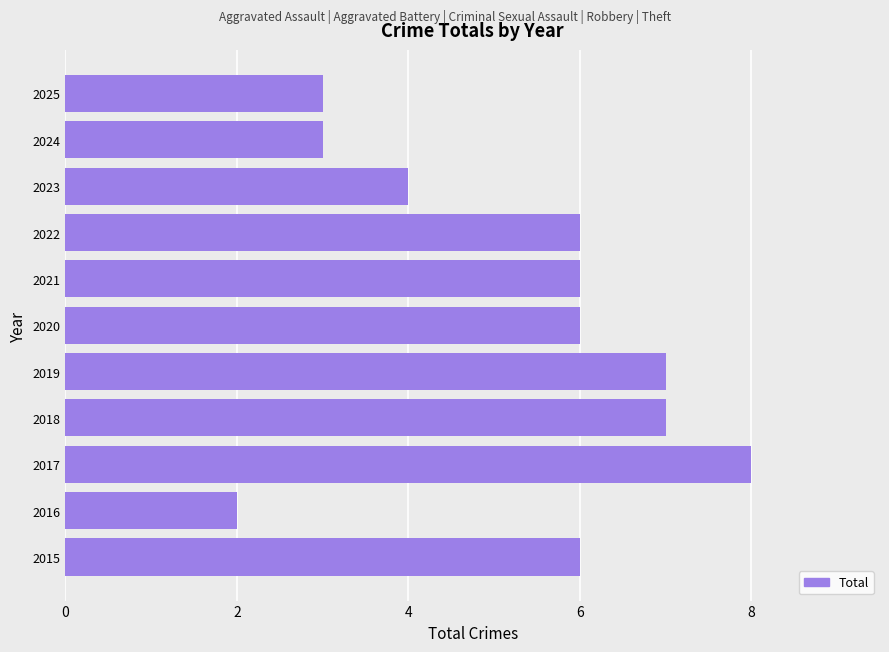

Reading top to bottom, extract all data points from this chart.

2025=3	2024=3	2023=4	2022=6	2021=6	2020=6	2019=7	2018=7	2017=8	2016=2	2015=6